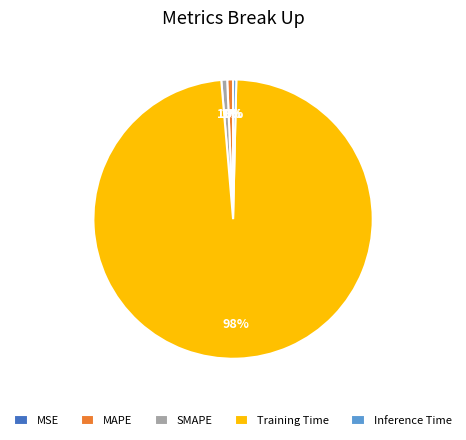

What is the majority slice?

Training Time